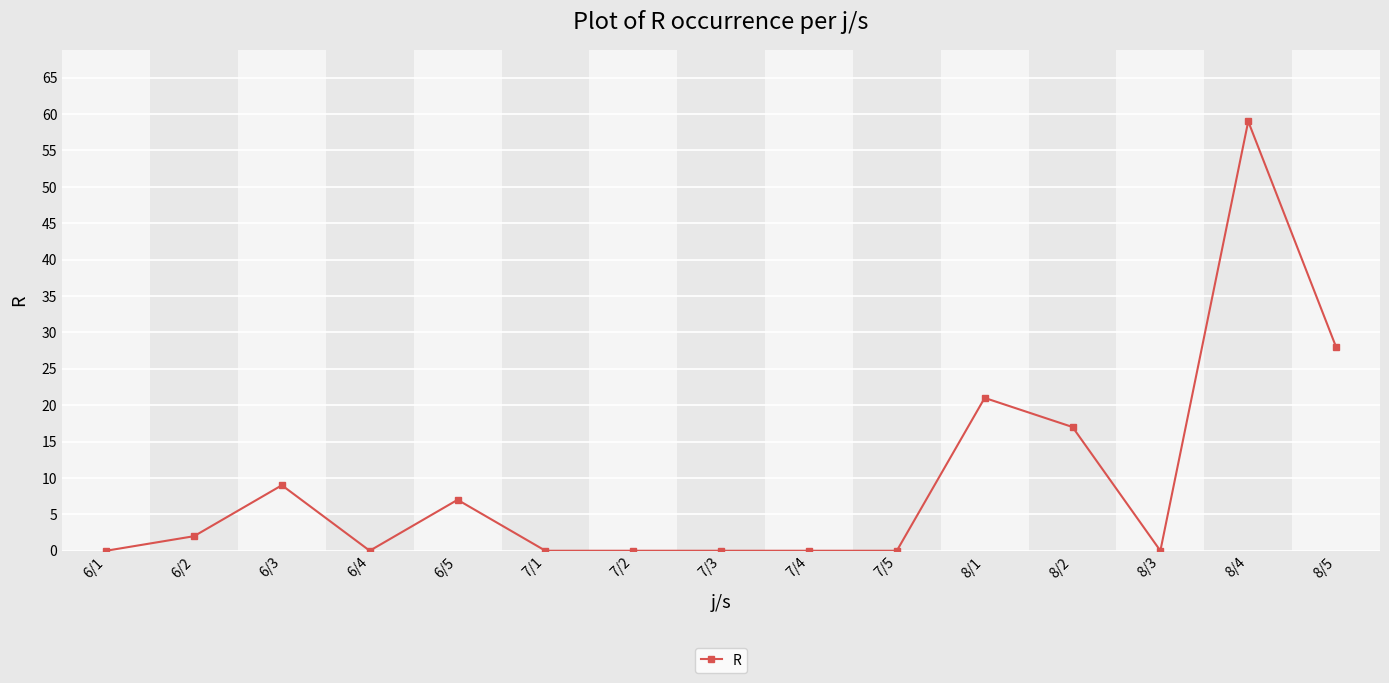

What is the sum of all values?

143